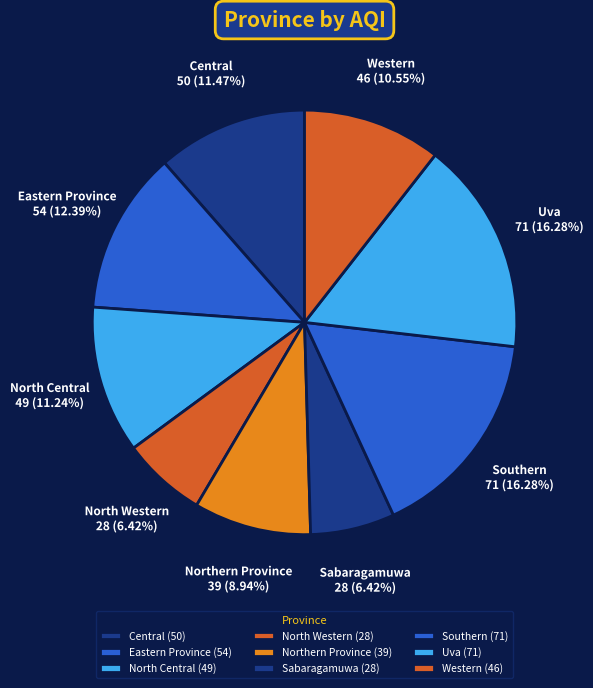

To the nearest percent, what portion does North Central represent?

11%